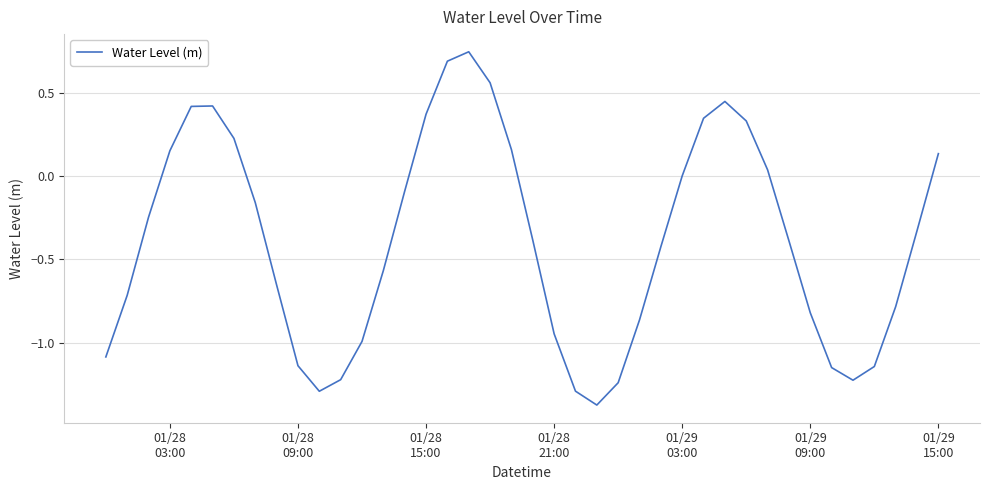

How many categories are shown in the chart?

40